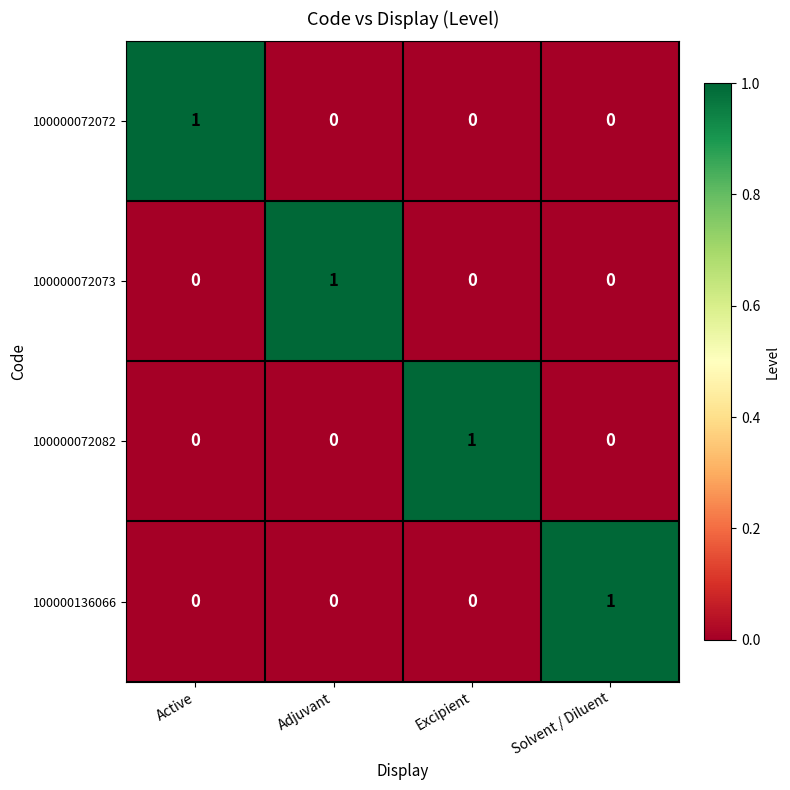

The value of 100000072073 at Excipient is 0. True or false?

True